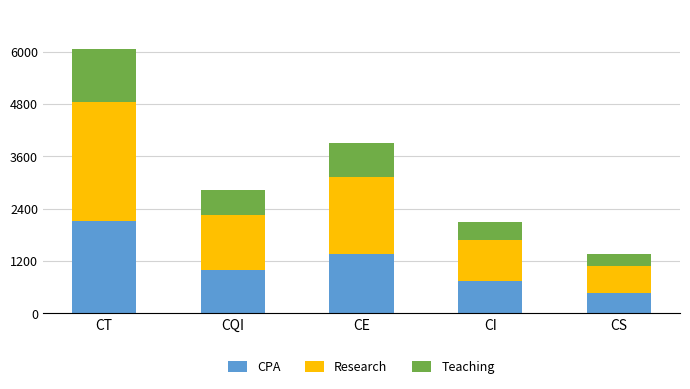

Is it true that CPA equals 986.5 at CQI?

True